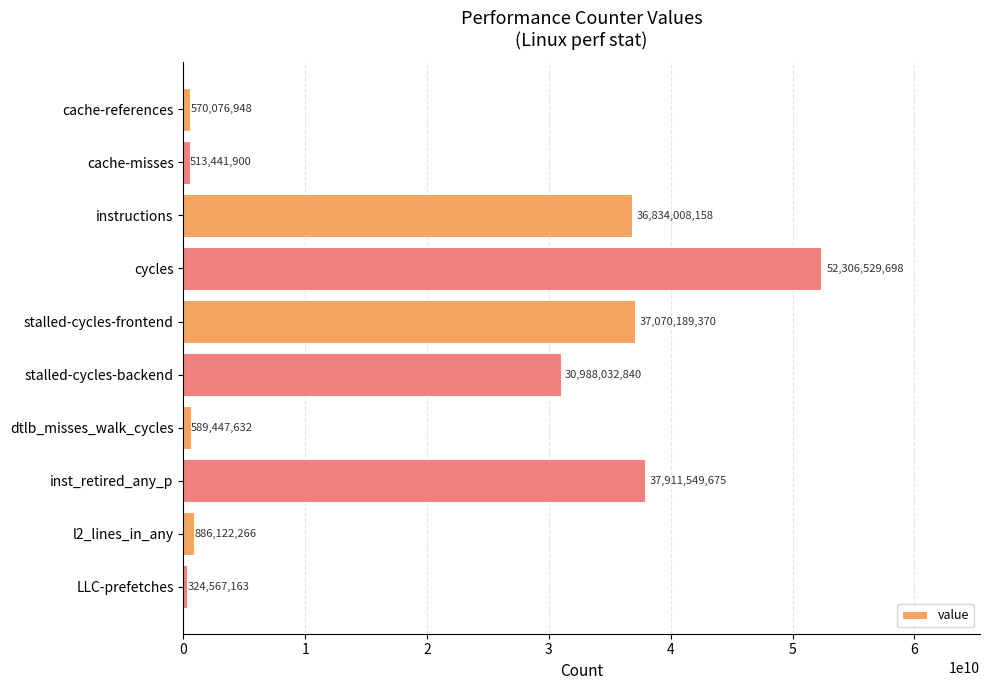

What is the average value?

19799396565